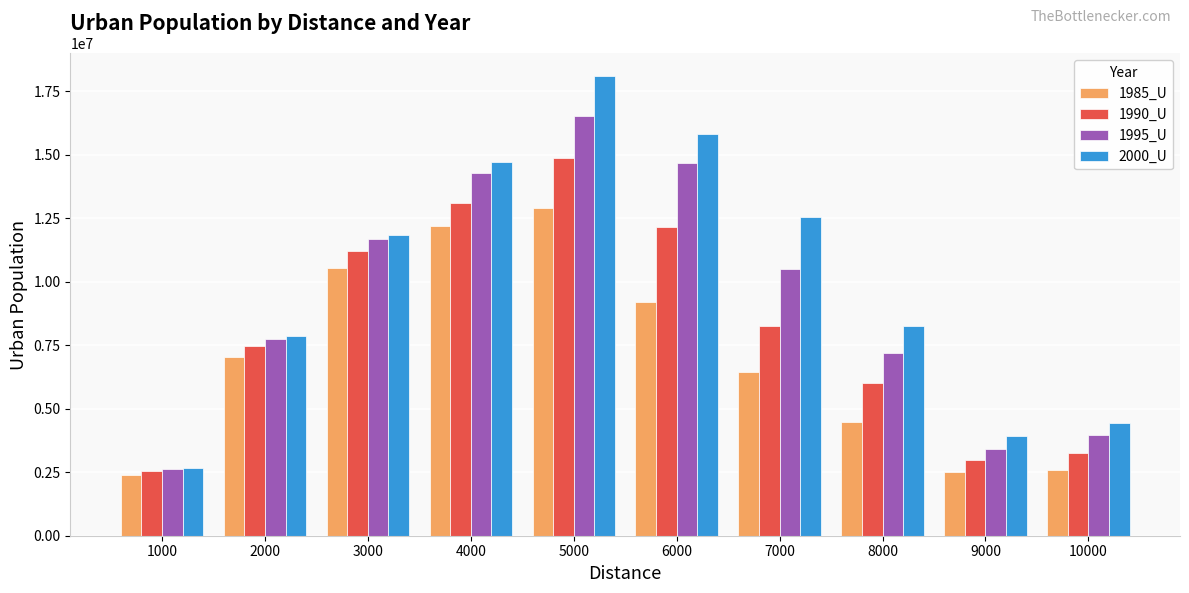

Reading left to right, list all the values displayed in this chart.

1985_U: 2388687	7041396	10524506	12189202	12902347	9206370	6462772	4492051	2491789	2569721
1990_U: 2538110	7453818	11218442	13089519	14857630	12147037	8276690	6016848	2994314	3240774
1995_U: 2622352	7746778	11675611	14279461	16515232	14683299	10519101	7203909	3411883	3960306
2000_U: 2668066	7848461	11849146	14709533	18083264	15801877	12544559	8245576	3914088	4440781